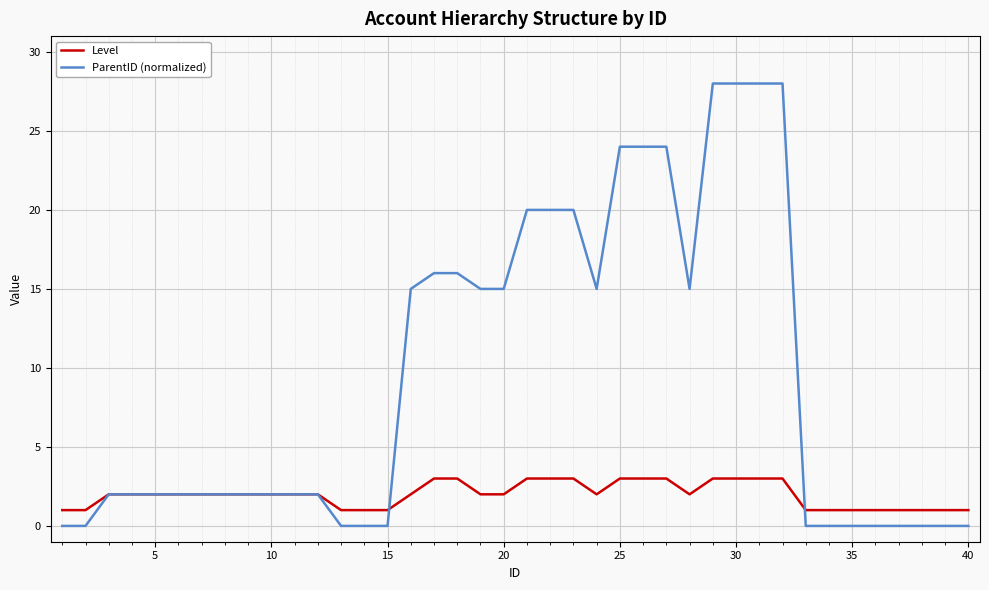

Which series has the widest spread of values?

ParentID (normalized)